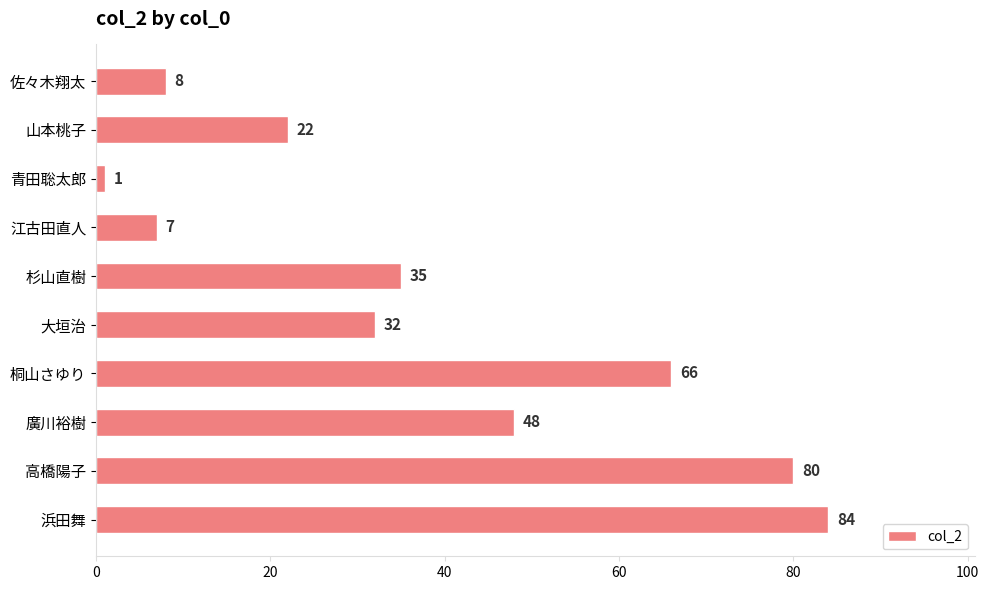

What is the label of the 10th bar from the top?

浜田舞